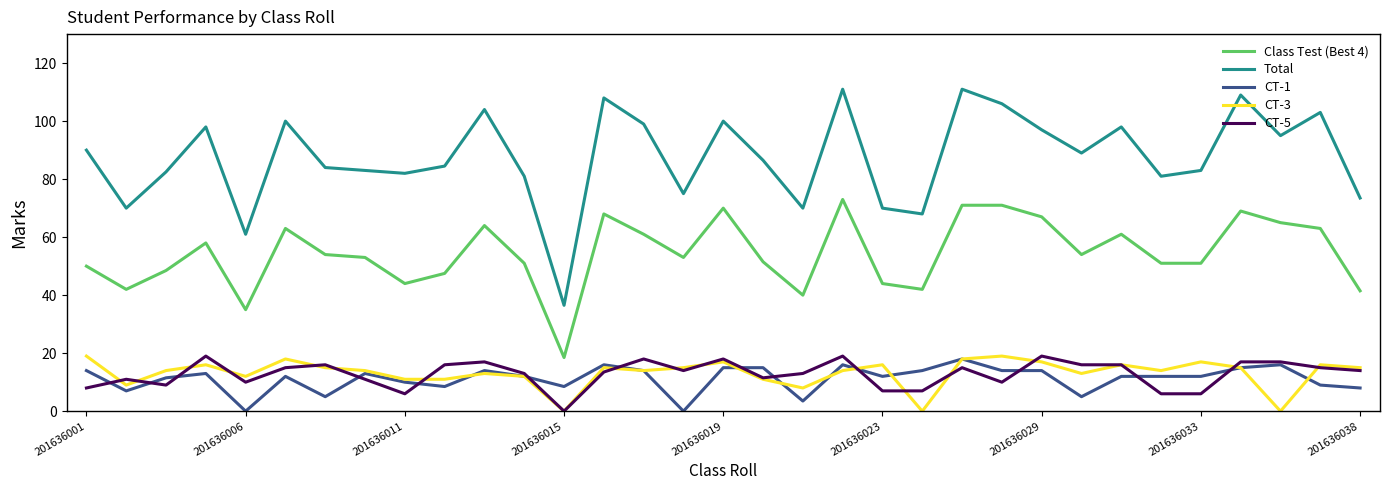

What are all the series names shown in the legend?

Class Test (Best 4), Total, CT-1, CT-3, CT-5